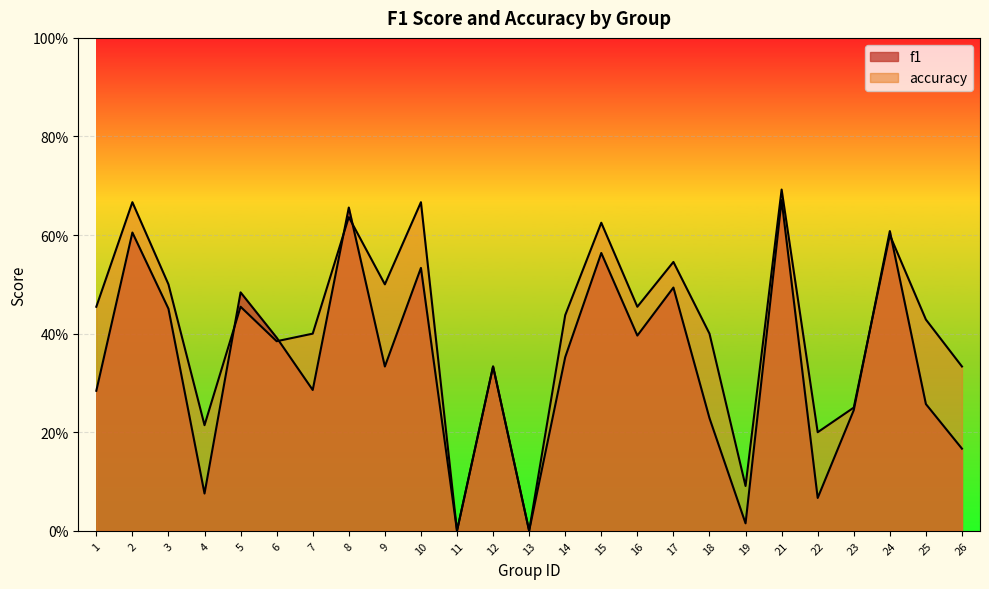

What is the value of the f1 point at the 10th from the left?

0.5